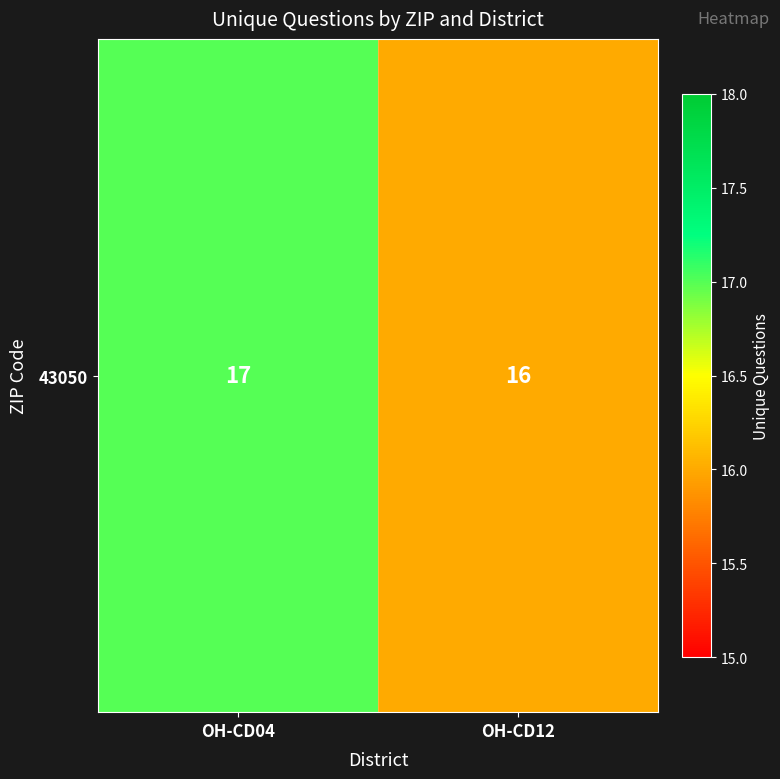

The value at OH-CD12 is 10. True or false?

False